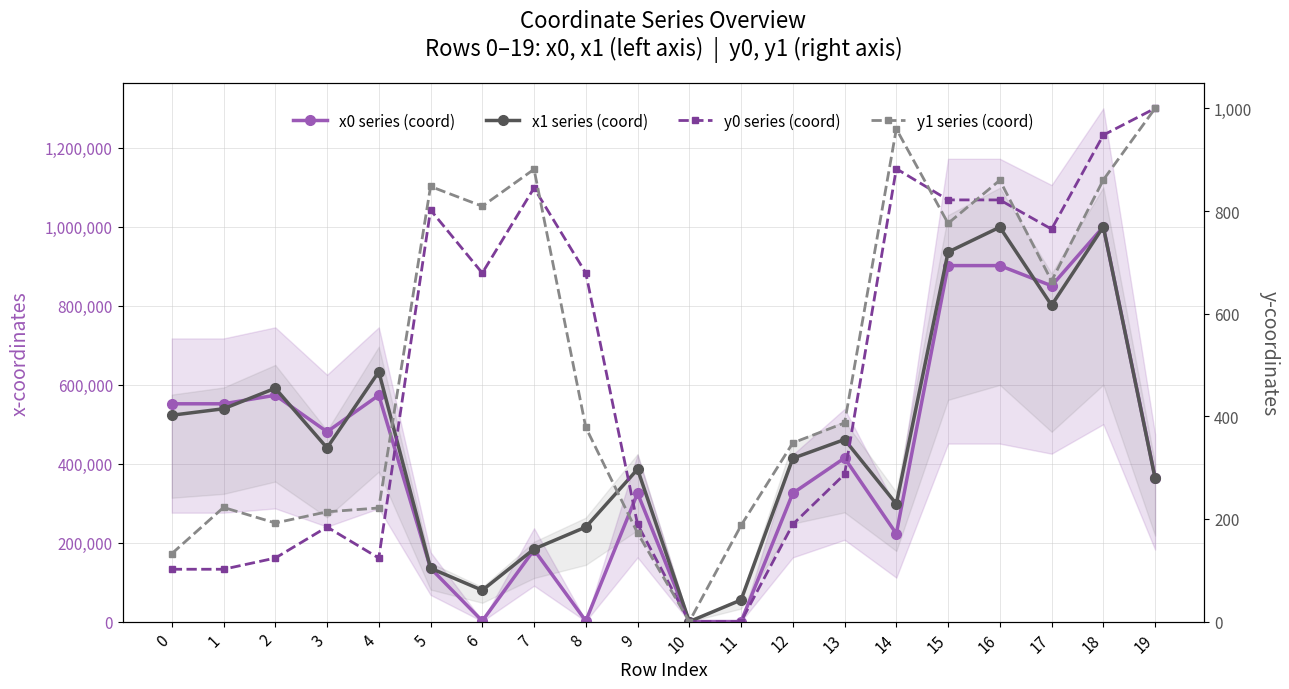

What is the average value of the y0 series (coord) series?

477.3